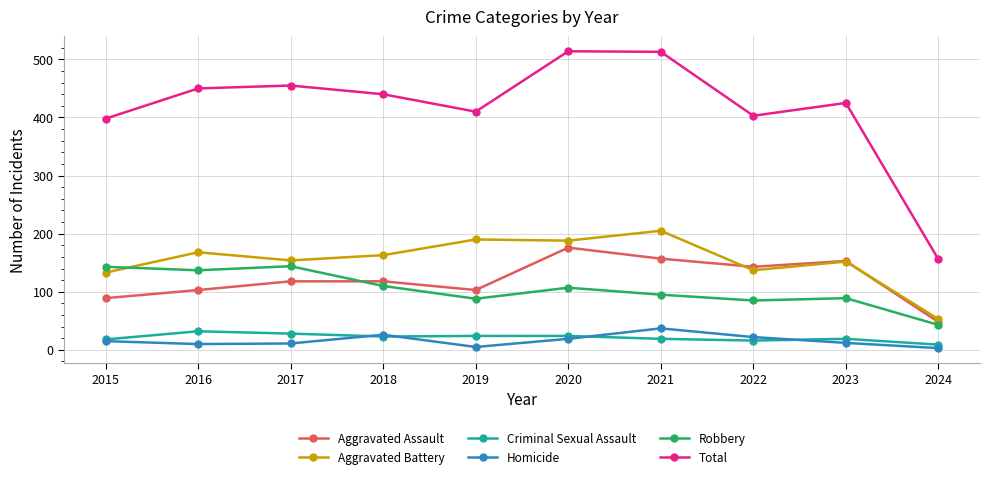

List the series in order of their peak value, lowest first.

Criminal Sexual Assault, Homicide, Robbery, Aggravated Assault, Aggravated Battery, Total